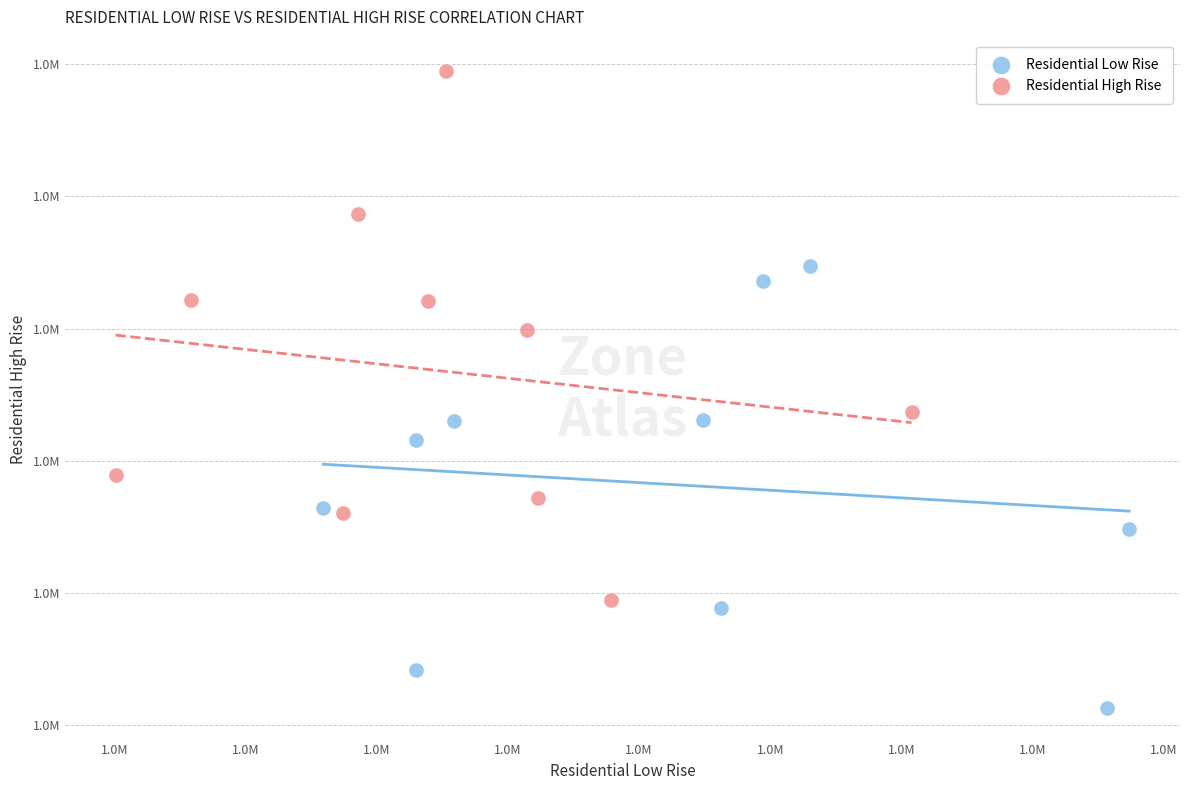

Which series has the largest Y range (max minus min)?

Residential High Rise